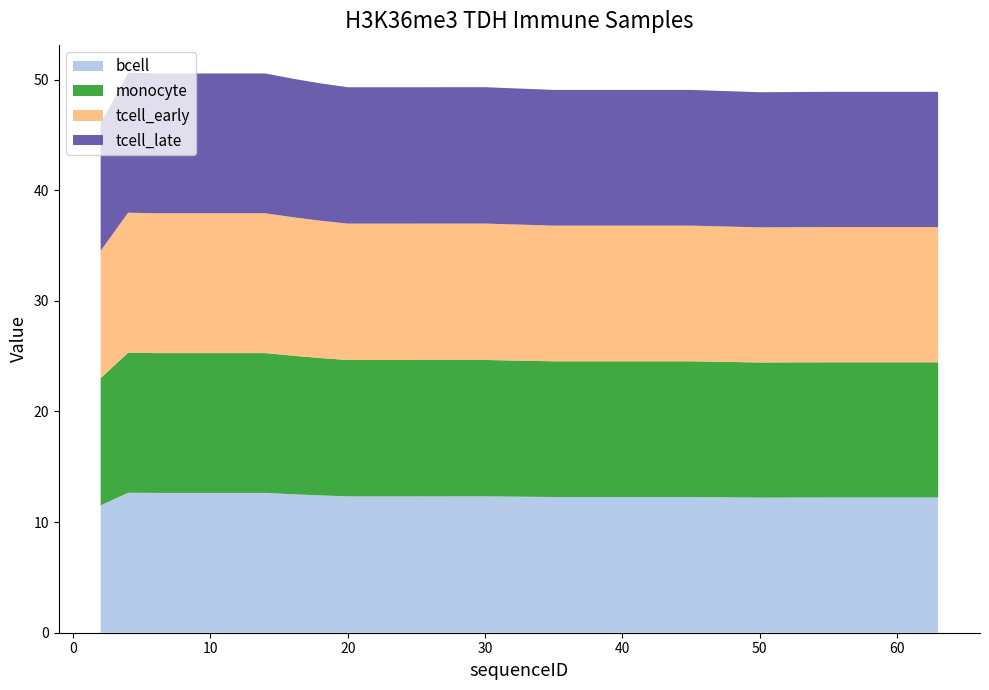

Reading right to left, list all the values displayed in this chart.

bcell: 63=12.2	60=12.2	55=12.2	50=12.2	45=12.3	40=12.3	35=12.3	30=12.3	25=12.3	20=12.3	18=12.4	16=12.5	14=12.6	12=12.6	10=12.6	8=12.6	6=12.6	4=12.7	2=11.5
monocyte: 63=12.2	60=12.2	55=12.2	50=12.2	45=12.3	40=12.3	35=12.3	30=12.3	25=12.3	20=12.3	18=12.4	16=12.5	14=12.6	12=12.6	10=12.6	8=12.6	6=12.6	4=12.7	2=11.5
tcell_early: 63=12.2	60=12.2	55=12.2	50=12.2	45=12.3	40=12.3	35=12.3	30=12.3	25=12.3	20=12.3	18=12.4	16=12.5	14=12.6	12=12.6	10=12.6	8=12.6	6=12.6	4=12.7	2=11.5
tcell_late: 63=12.2	60=12.2	55=12.2	50=12.2	45=12.3	40=12.3	35=12.3	30=12.3	25=12.3	20=12.3	18=12.4	16=12.5	14=12.6	12=12.6	10=12.6	8=12.6	6=12.6	4=12.7	2=11.5